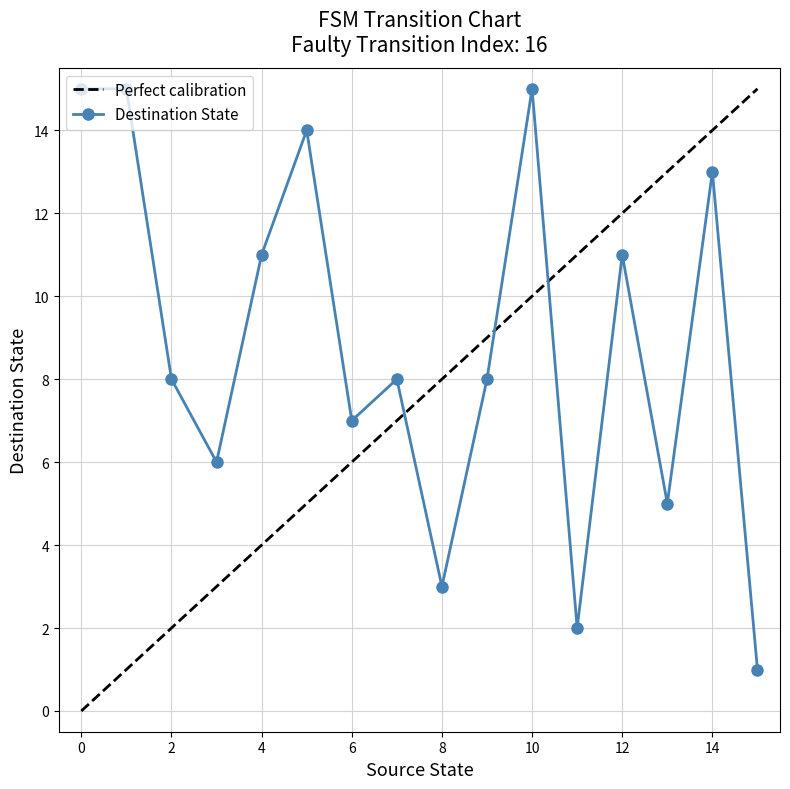

What is the maximum value for Destination State?

15